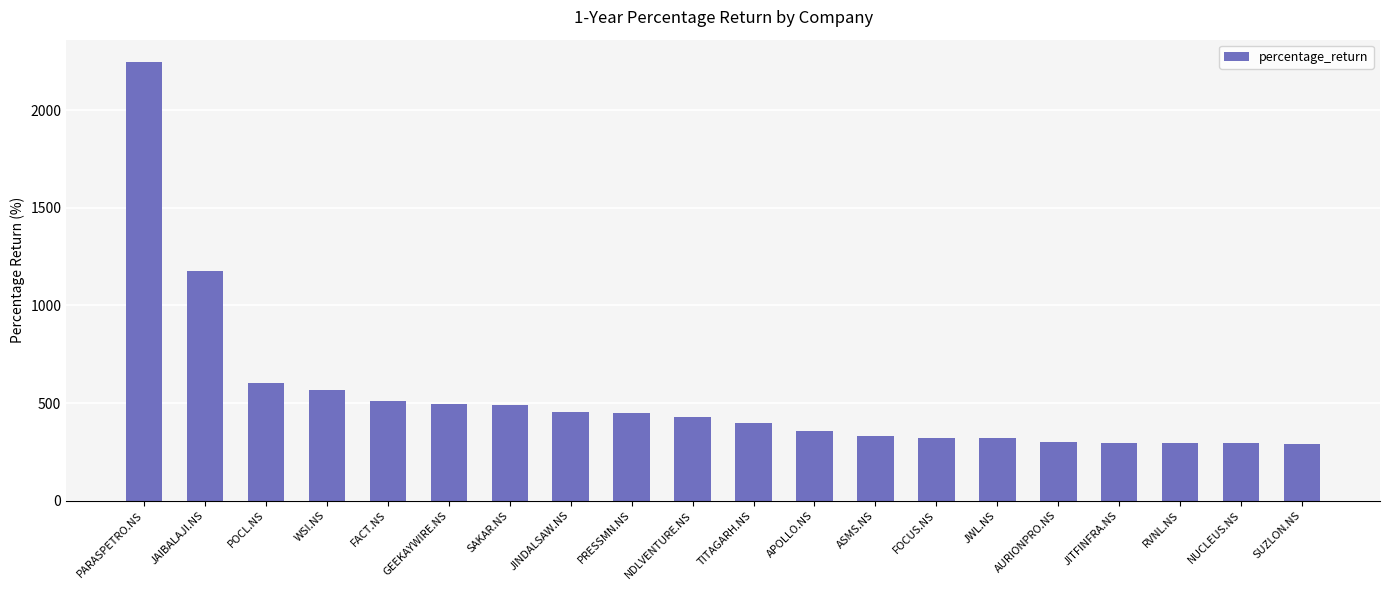

What is the sum of the values at POCL.NS and WSI.NS?

1171.2